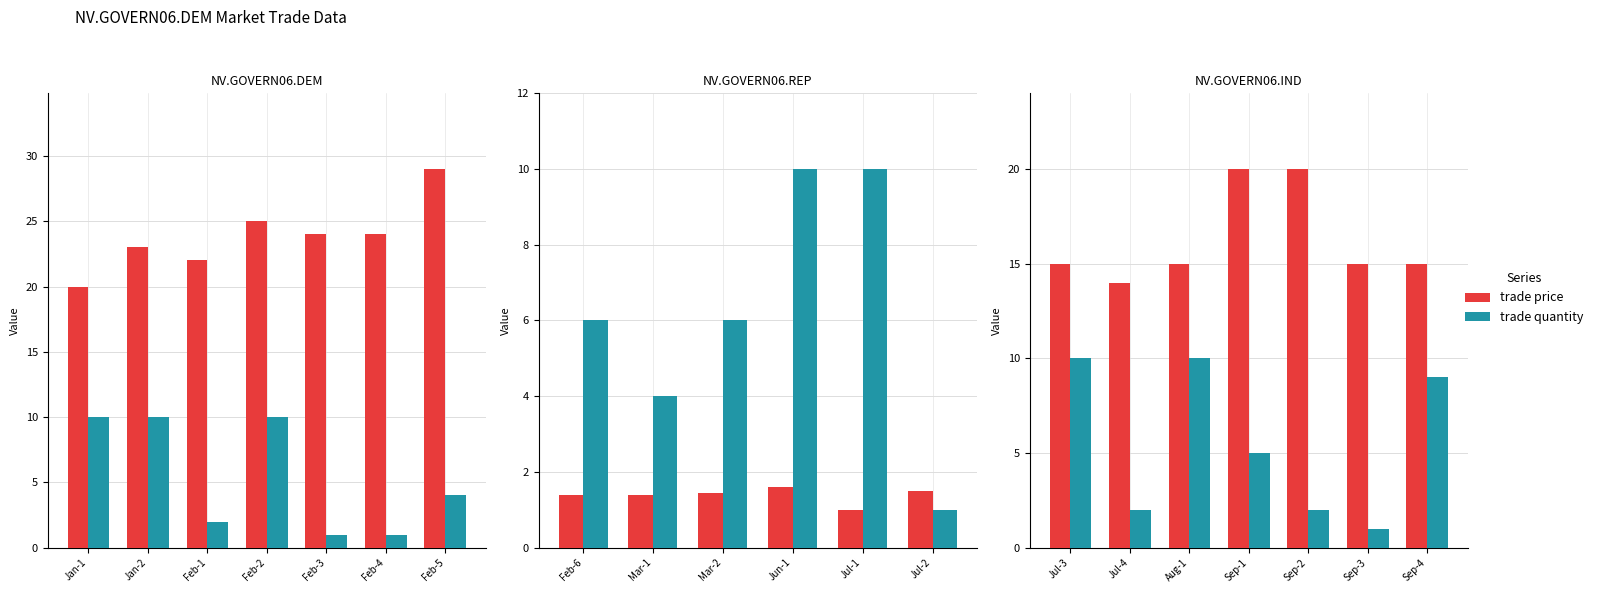

What are all the series names shown in the legend?

trade price, trade quantity